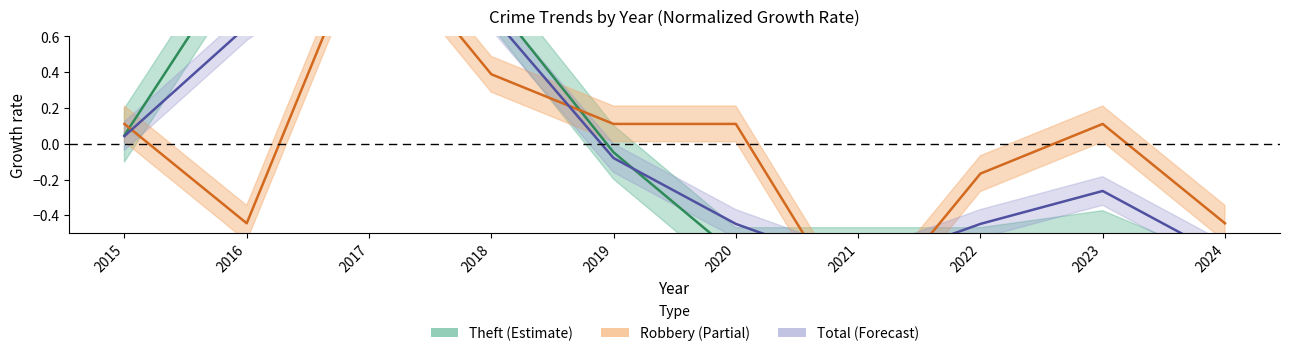

What is the lowest value of the Theft series?

-0.8